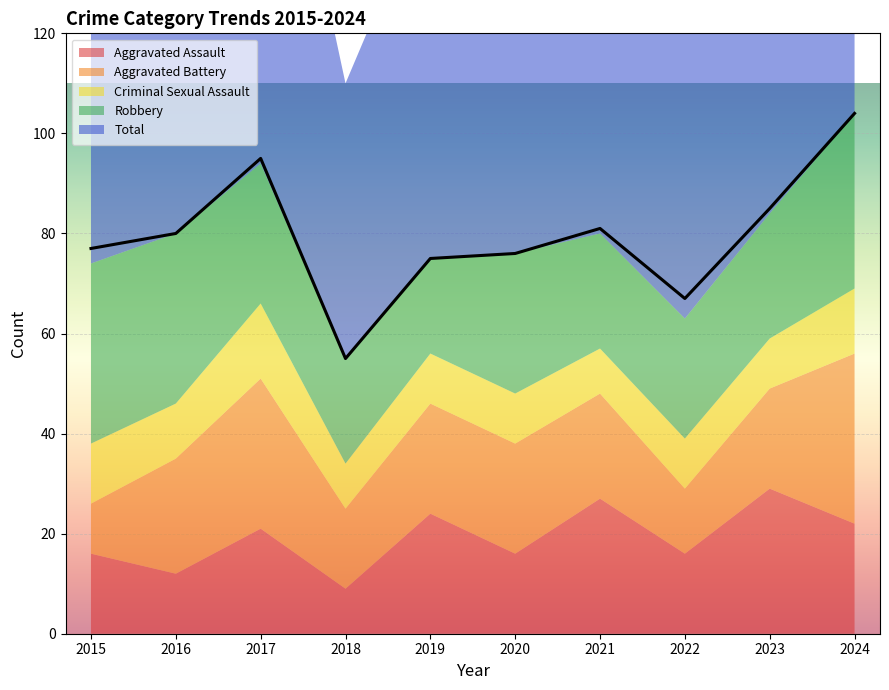

At which category does Criminal Sexual Assault reach its first local valley?

2016